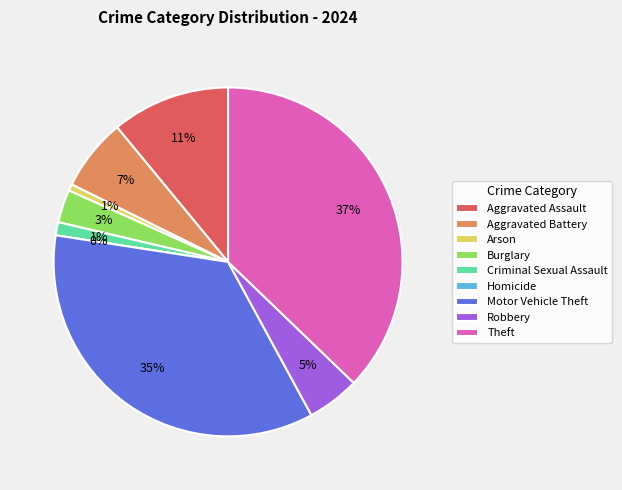

True or false: Homicide accounts for 0% of the total.

True